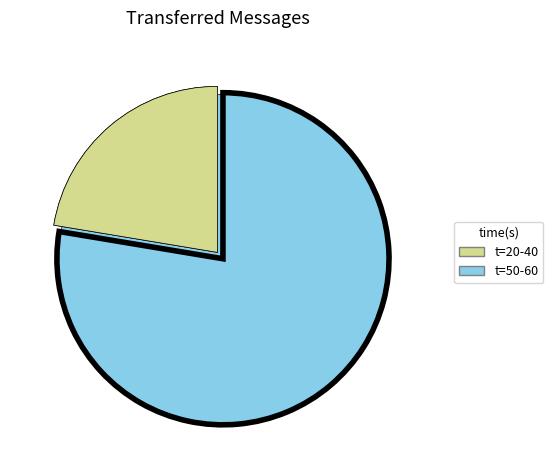

Which slice is the smallest?

20